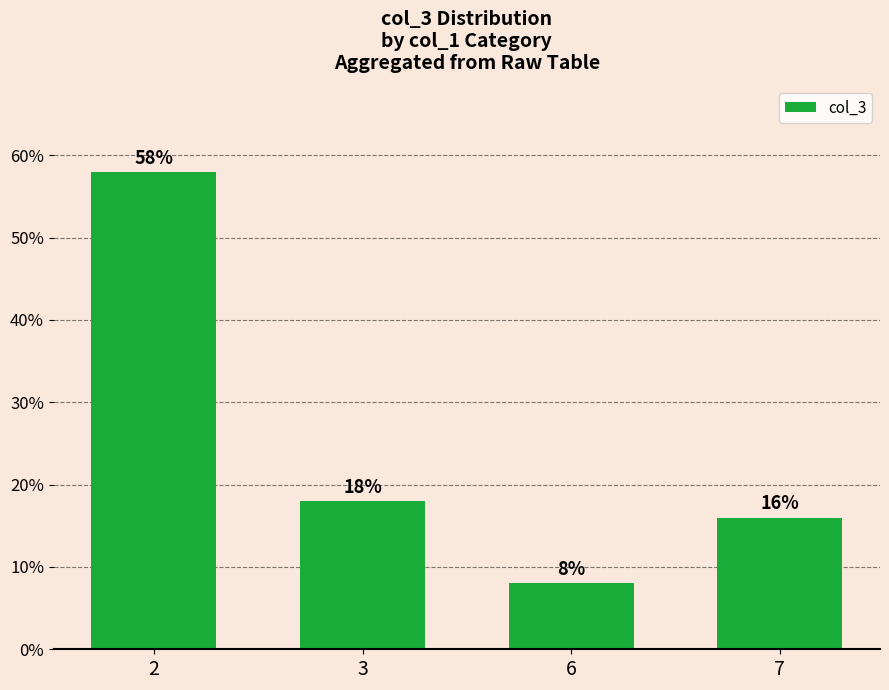

What is the change in value from 3 to 6?

-10.0